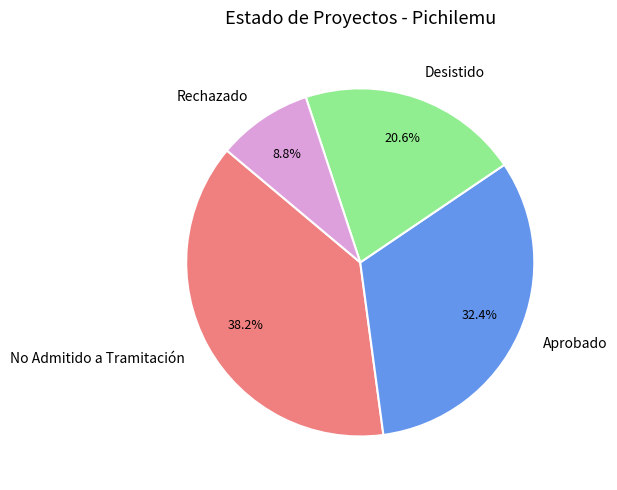

Which slice is the smallest?

Rechazado